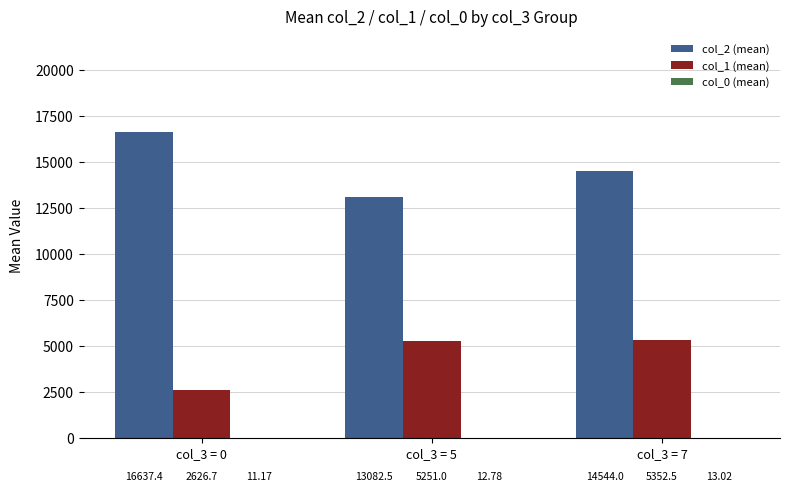

At which category is the sum across all series the highest?

col_3 = 7